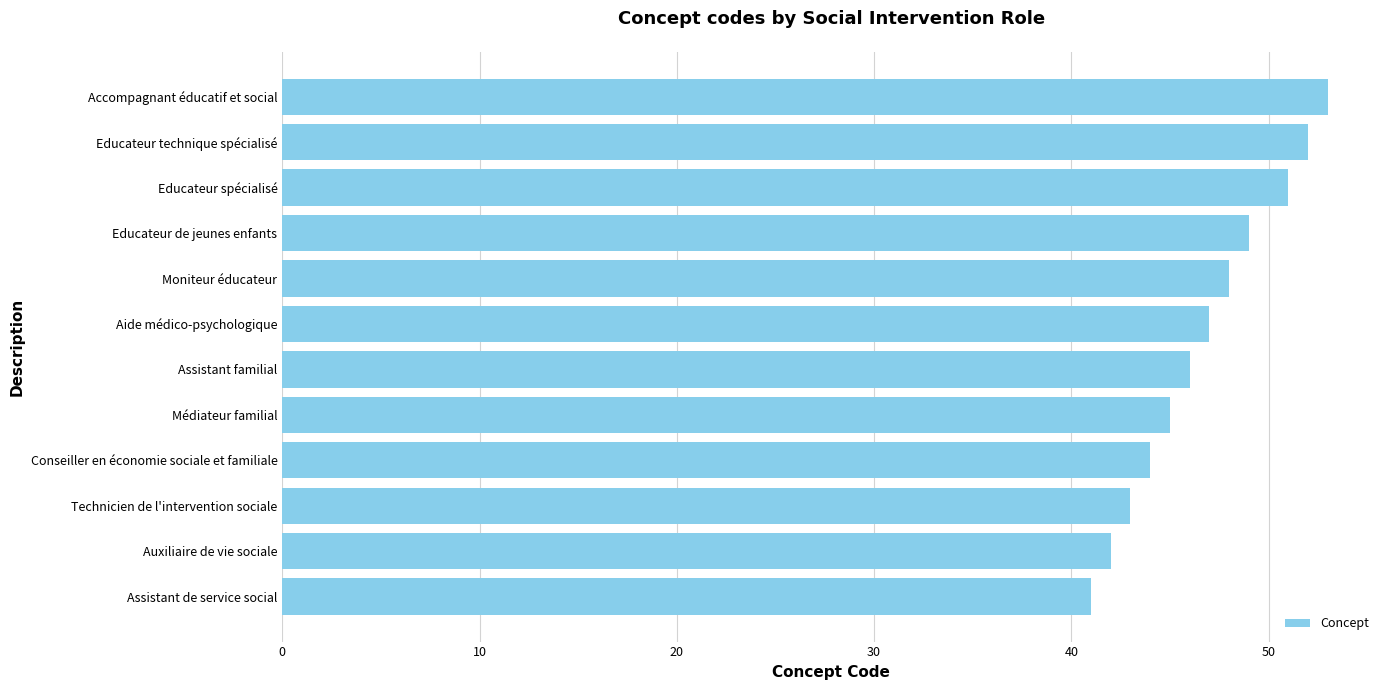

The value at Educateur de jeunes enfants is 49. True or false?

True